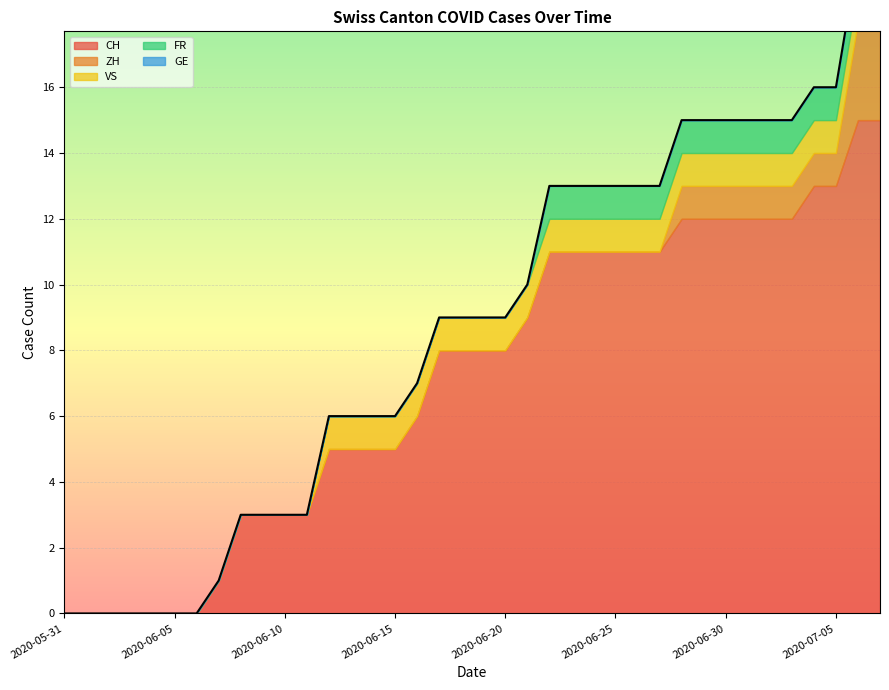

What is the greatest value displayed?

15